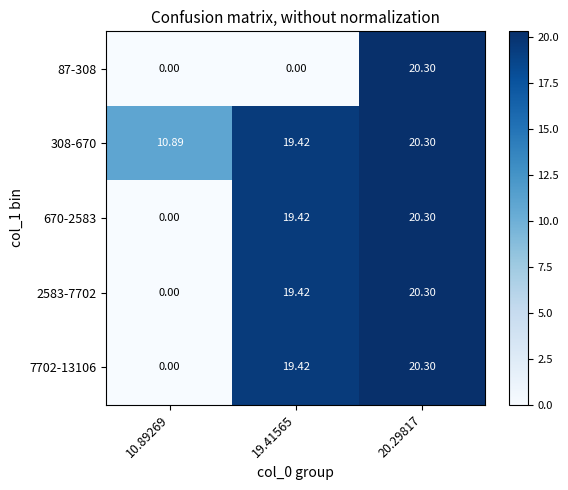

Is the value of 670-2583 at 19.41565 greater than the value of 87-308 at 20.29817?

No